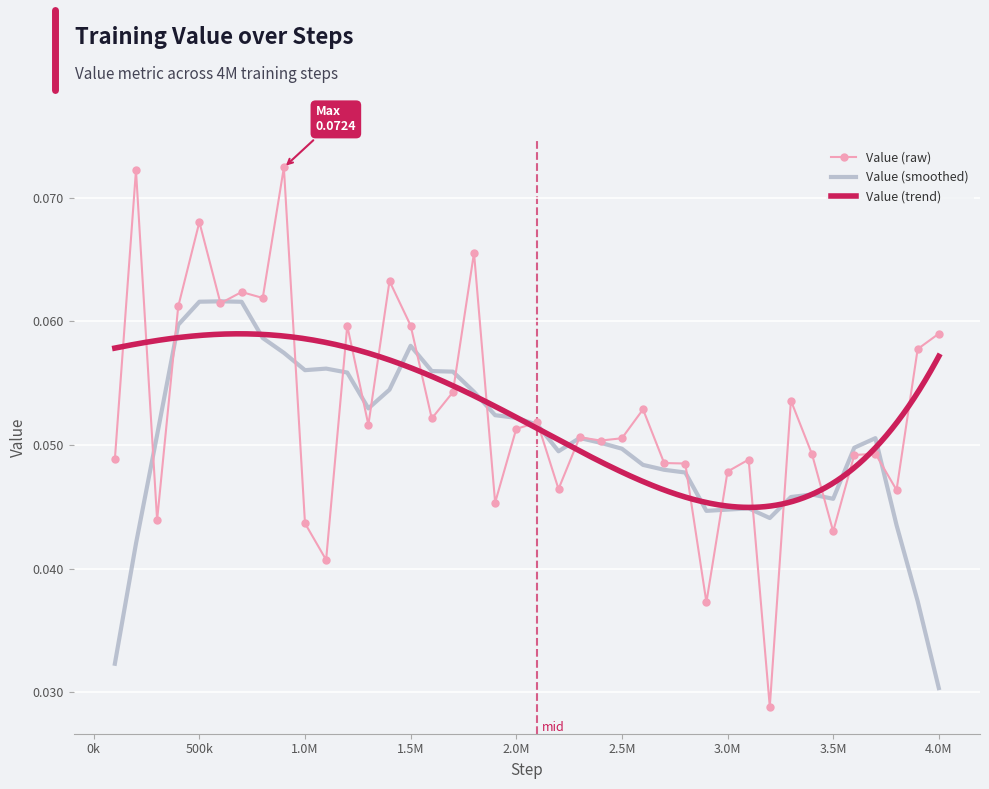

What is the sum of the values at 3.5M and 4.0M?

0.1